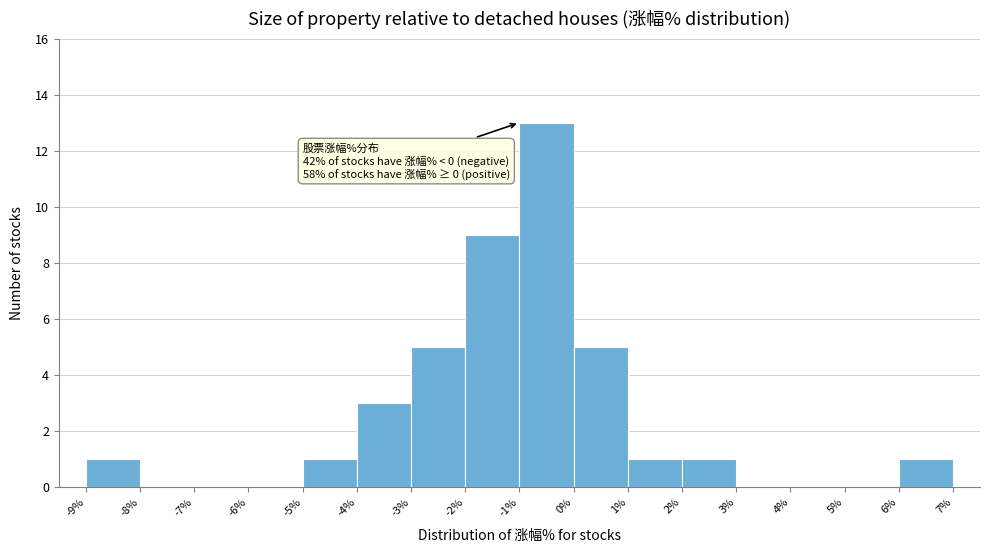

Which range on the x-axis has the tallest bar?

-1% to 0%